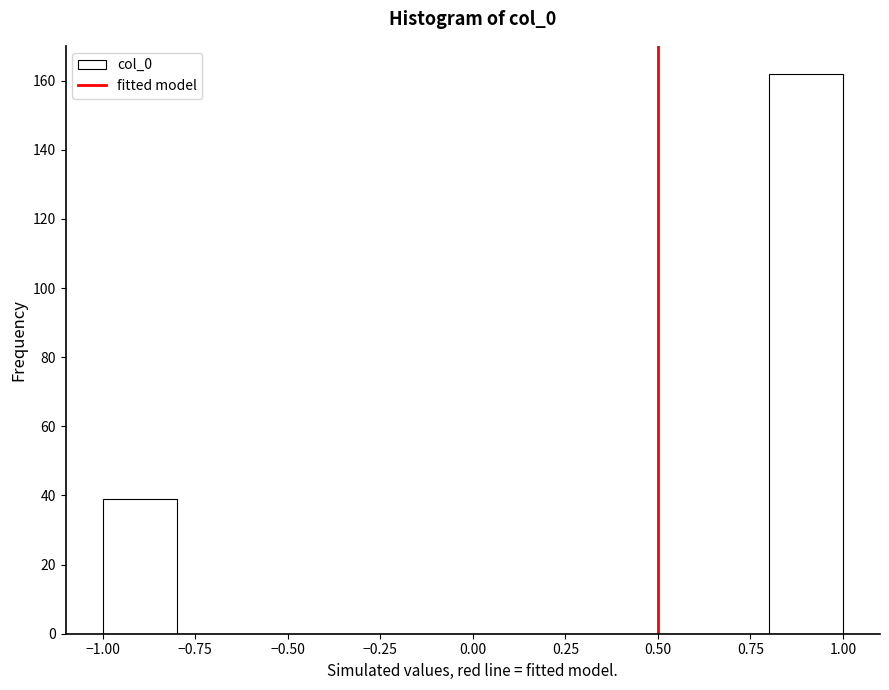

Reading left to right, transcribe this chart: for each bar, give the range it covers on the x-axis and its height. The values are not printed on the chart, so give them approximately, as read against the axis.

-1.0 to -0.8: 40
-0.8 to -0.6: 0
-0.6 to -0.4: 0
-0.4 to -0.2: 0
-0.2 to 0.0: 0
0.0 to 0.2: 0
0.2 to 0.4: 0
0.4 to 0.6: 0
0.6 to 0.8: 0
0.8 to 1.0: 162